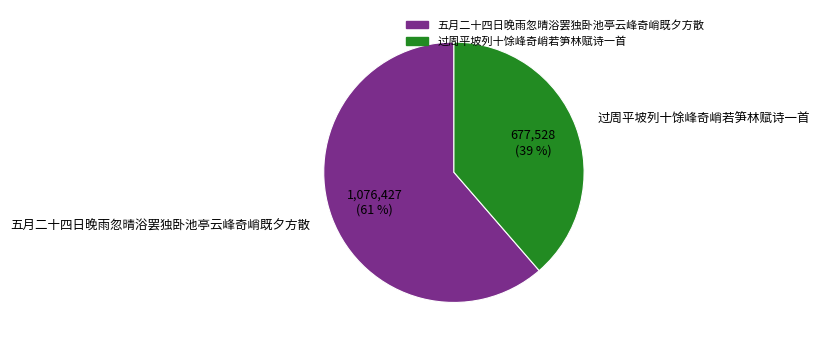

What percentage is the 过周平坡列十馀峰奇峭若笋林赋诗一首 slice, to the nearest percent?

39%